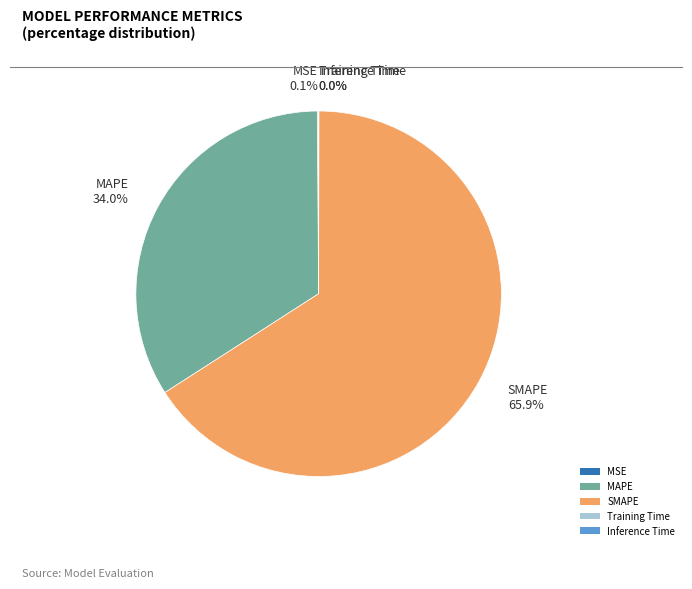

Which category has the biggest portion of the pie?

SMAPE